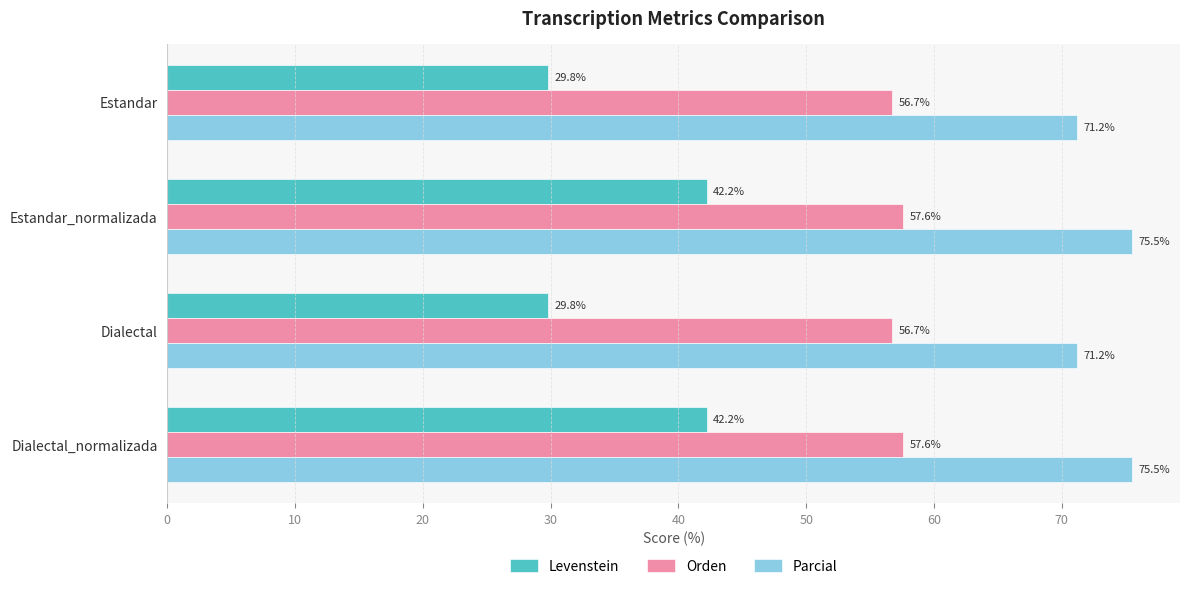

What is the smallest value displayed?

29.8